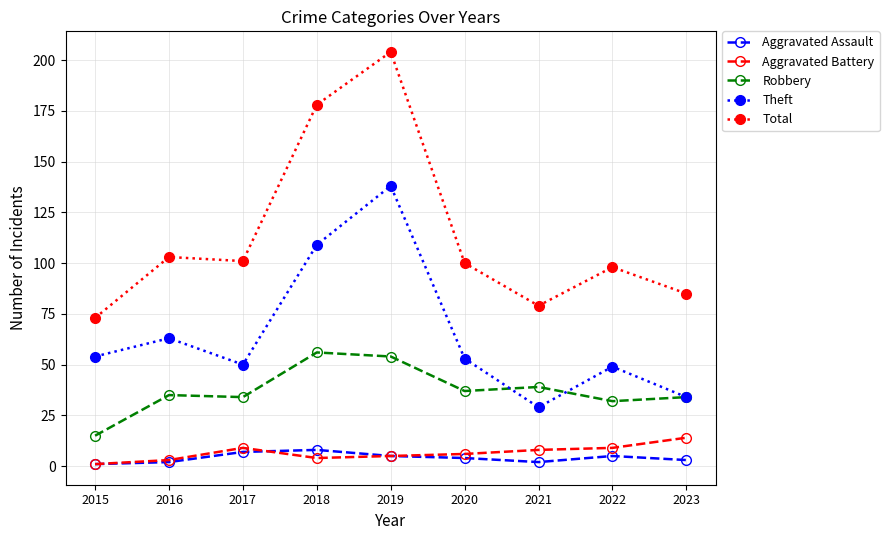

At which category does Theft reach its first local valley?

2017